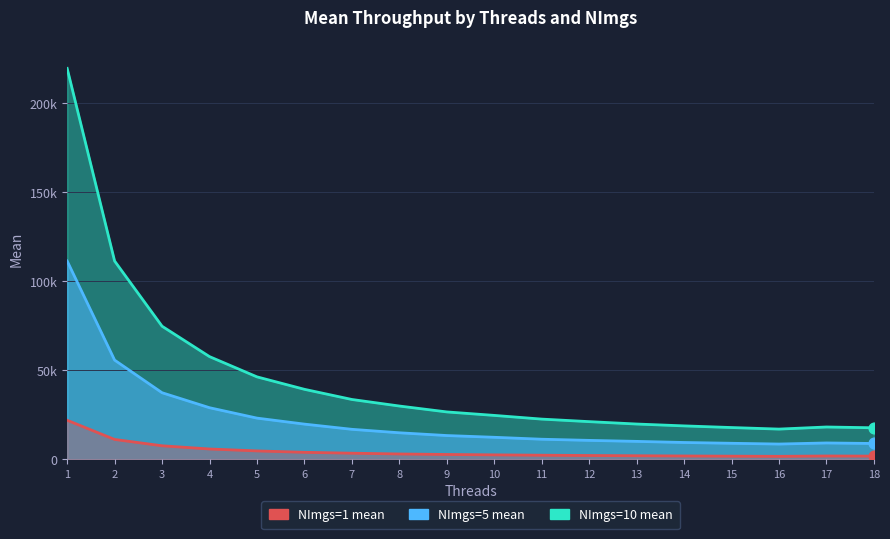

Which series has the largest total across all categories?

NImgs=10 mean